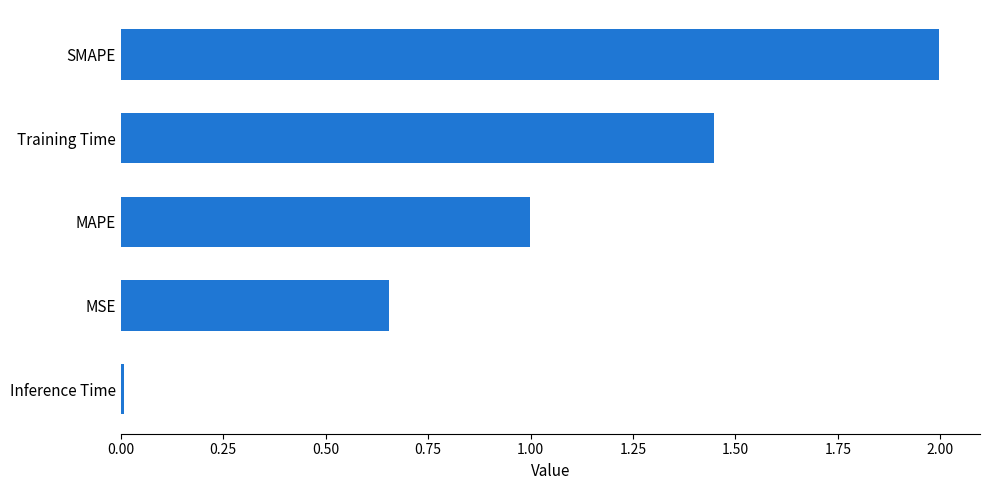

Rank the categories by value from highest to lowest.

SMAPE, Training Time, MAPE, MSE, Inference Time